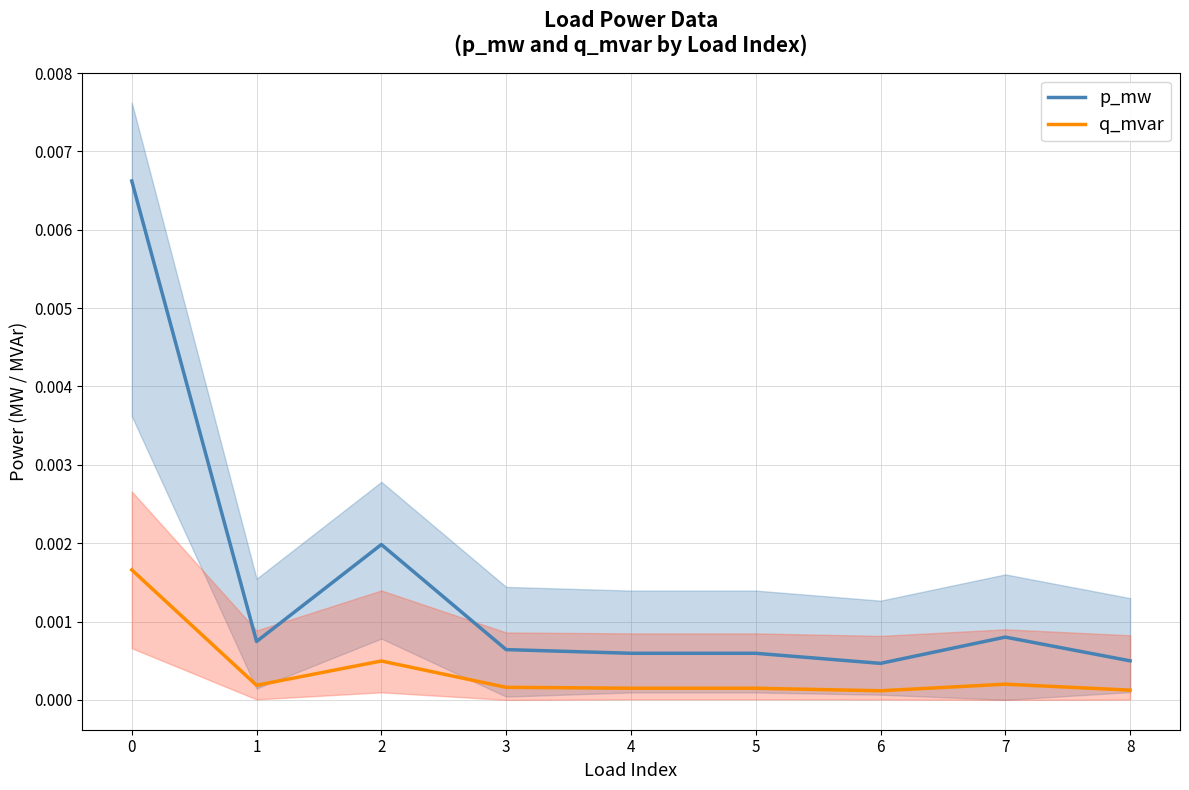

True or false: p_mw and q_mvar intersect in this chart.

False